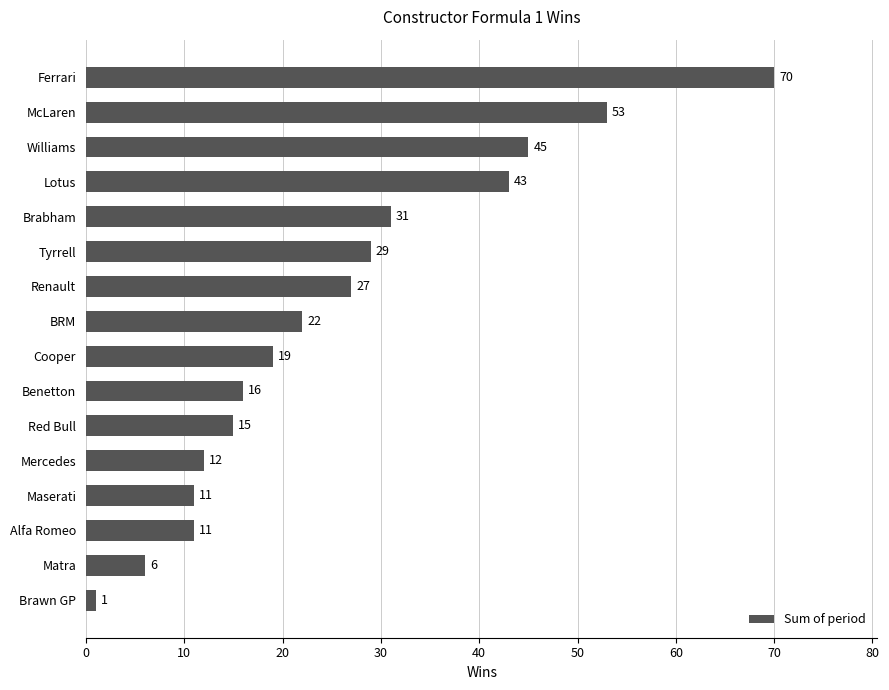

At which category does the chart reach its minimum across all series?

Brawn GP